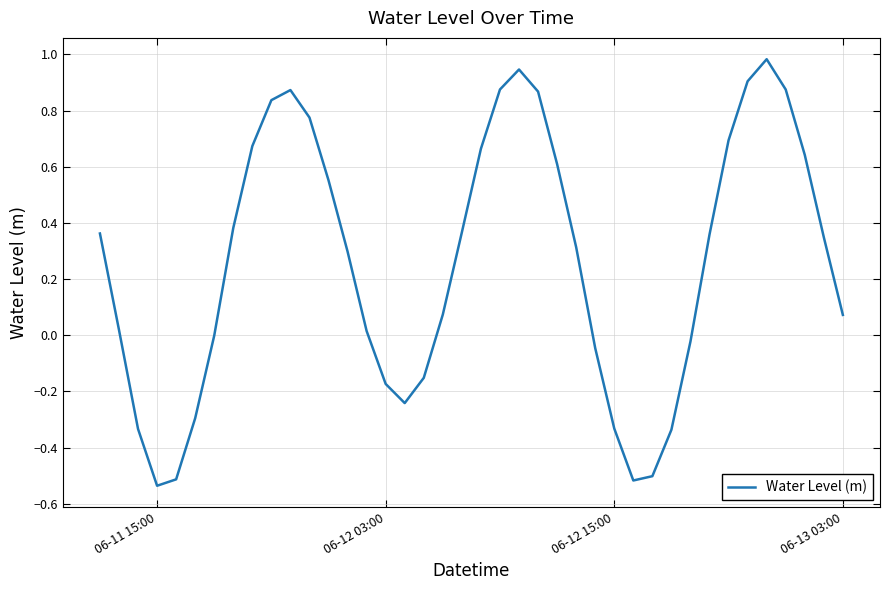

What is the difference between the maximum and second lowest values?

1.5